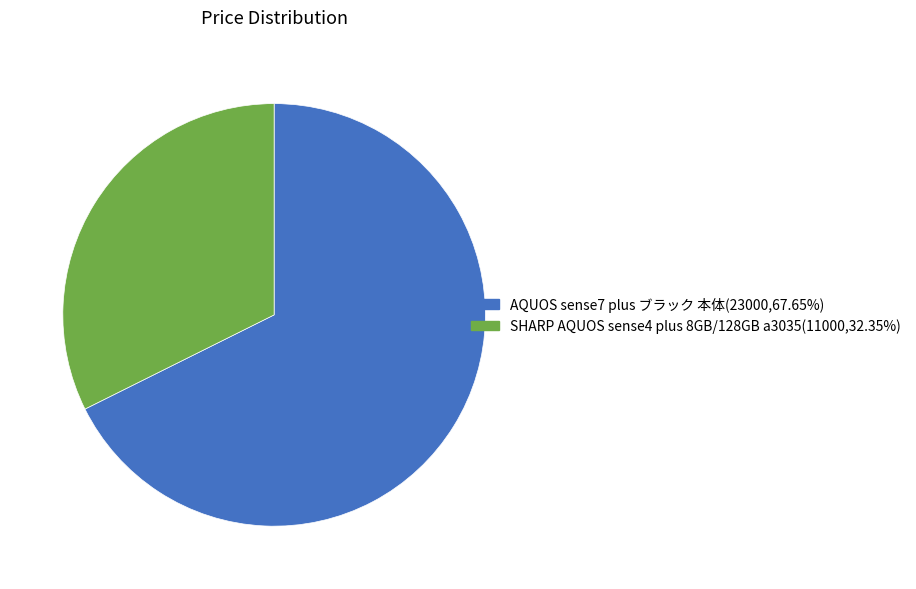

Which category has the biggest portion of the pie?

AQUOS sense7 plus ブラック 本体